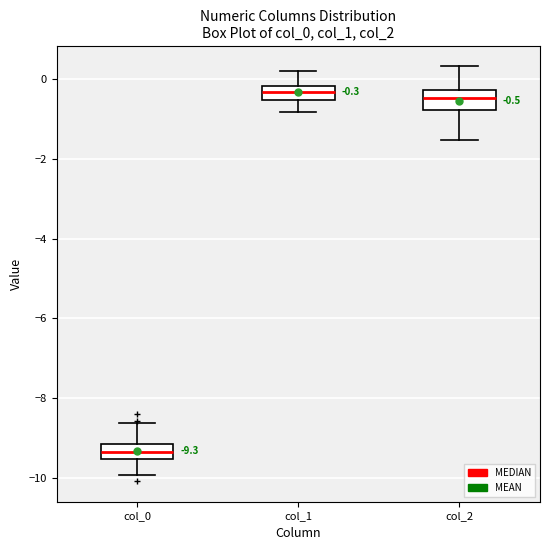

Which box has the lowest median line?

col_0